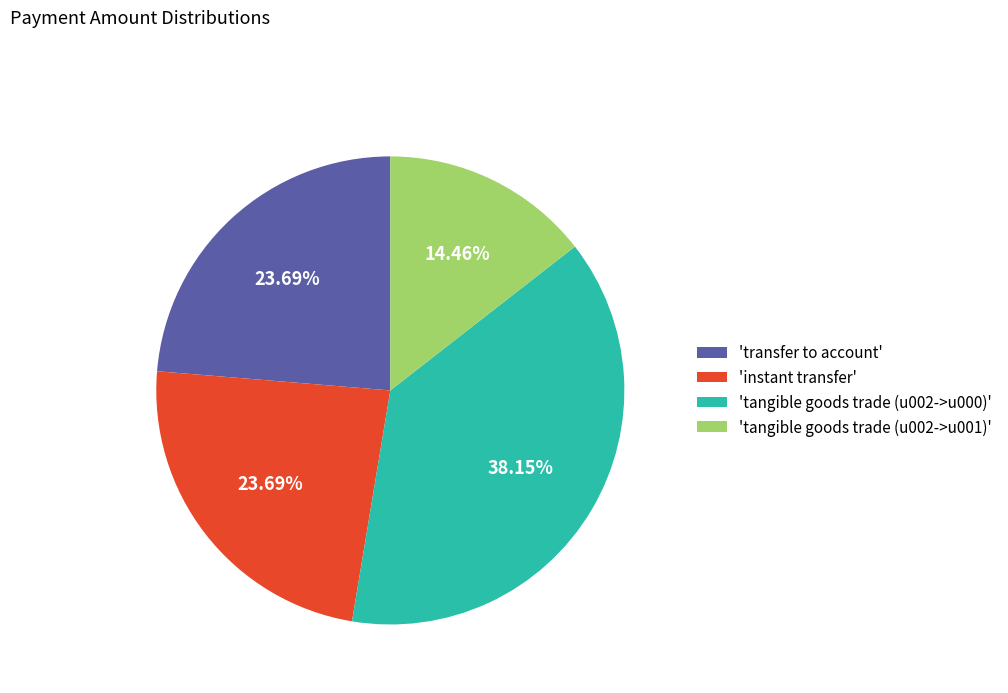

Which has a higher value, 'instant transfer' or 'tangible goods trade (u002->u000)'?

'tangible goods trade (u002->u000)'